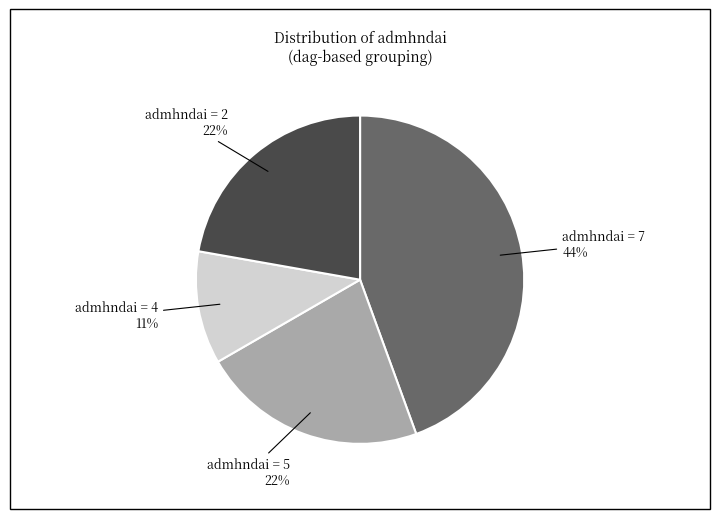

Is there any slice that represents more than half of the pie?

No